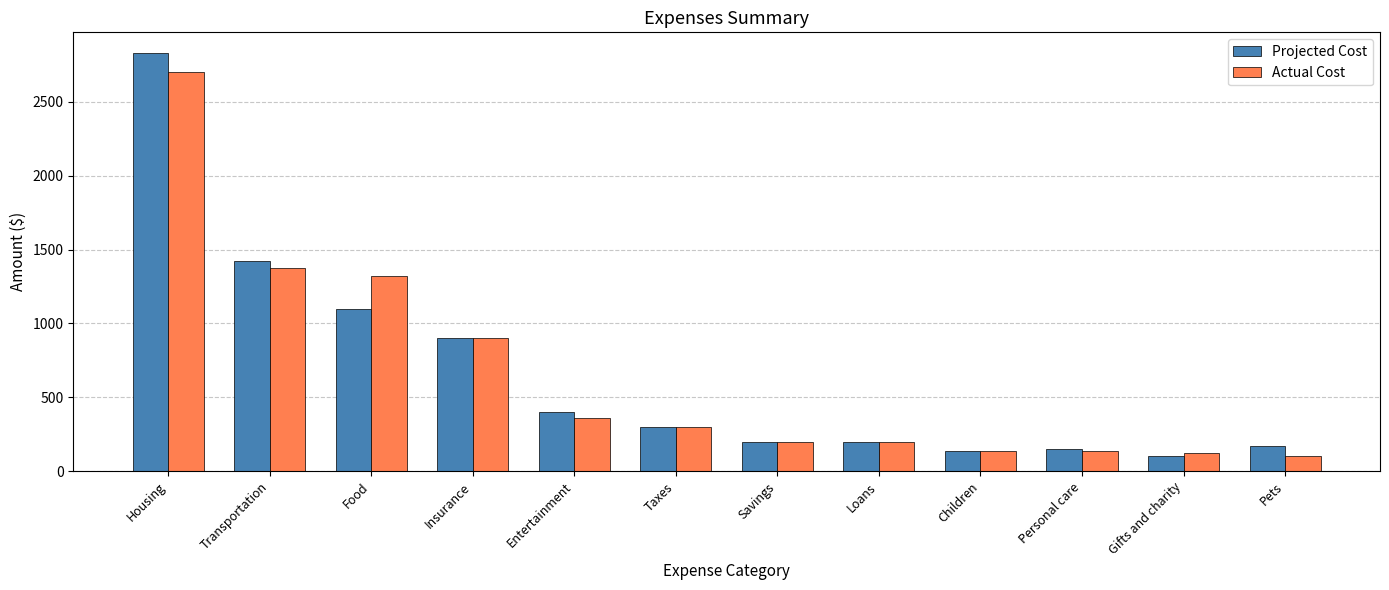

Read the Actual Cost value at Loans, to the nearest 50.

200